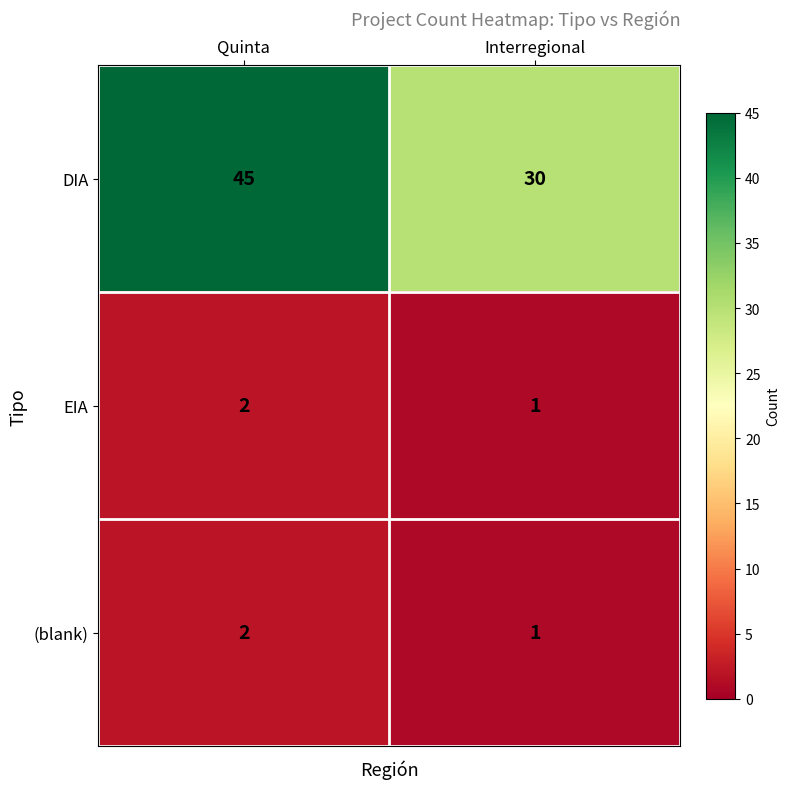

Which series has the largest total across all categories?

DIA